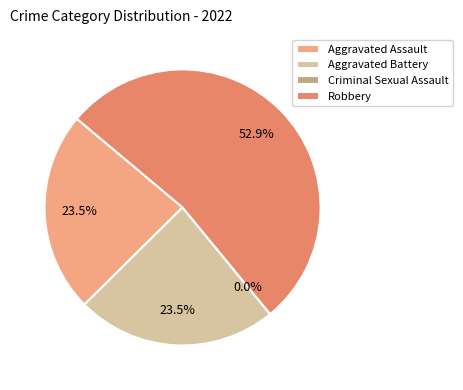

What is the ratio of the value at Aggravated Battery to the value at Robbery?

0.4